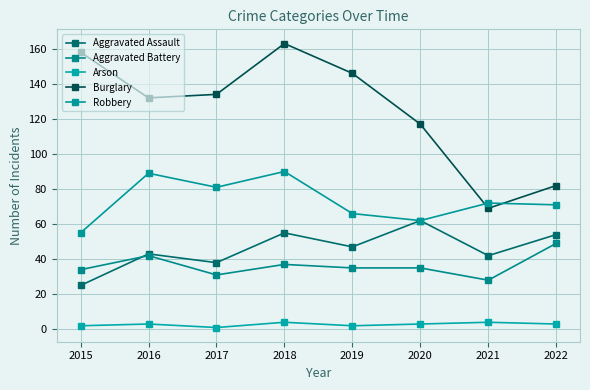

How many values in the Robbery series are below 72?

4